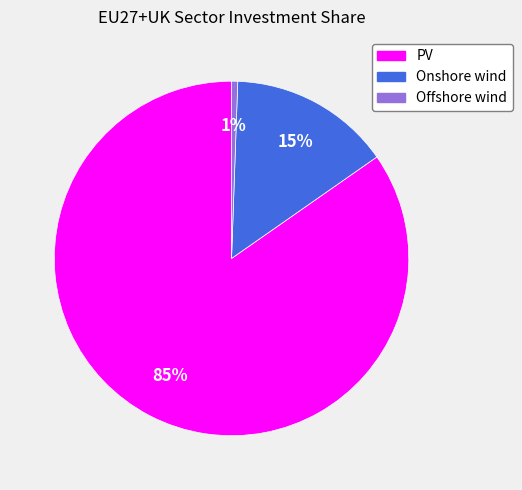

How many slices are in this pie chart?

3